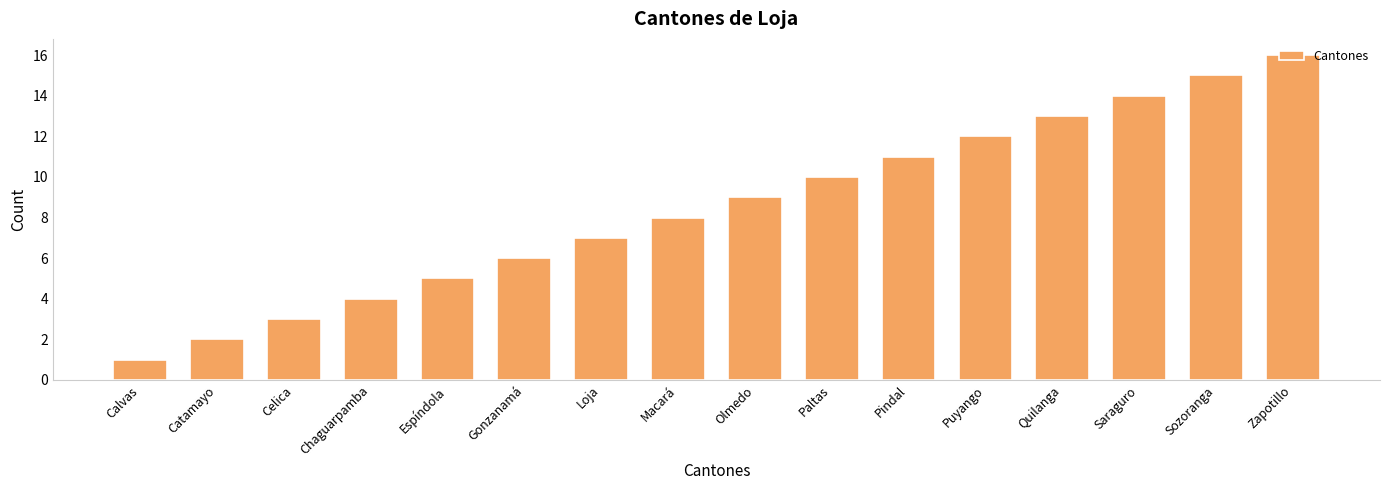

Rank the categories by value from lowest to highest.

Calvas, Catamayo, Celica, Chaguarpamba, Espíndola, Gonzanamá, Loja, Macará, Olmedo, Paltas, Pindal, Puyango, Quilanga, Saraguro, Sozoranga, Zapotillo